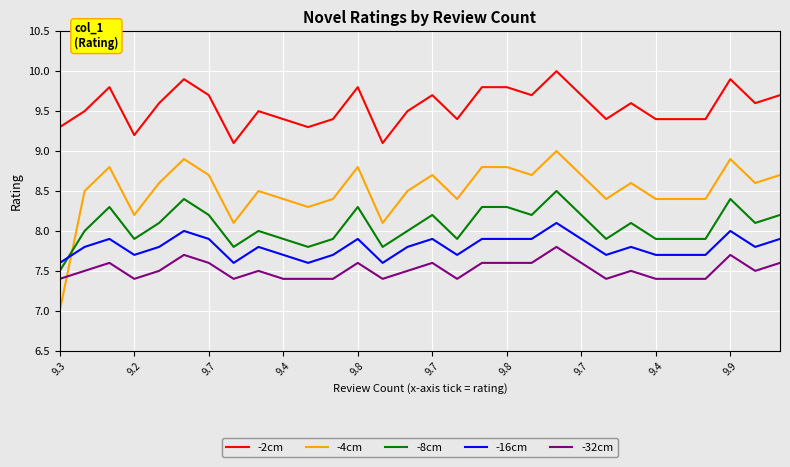

Which series has the widest spread of values?

-4cm